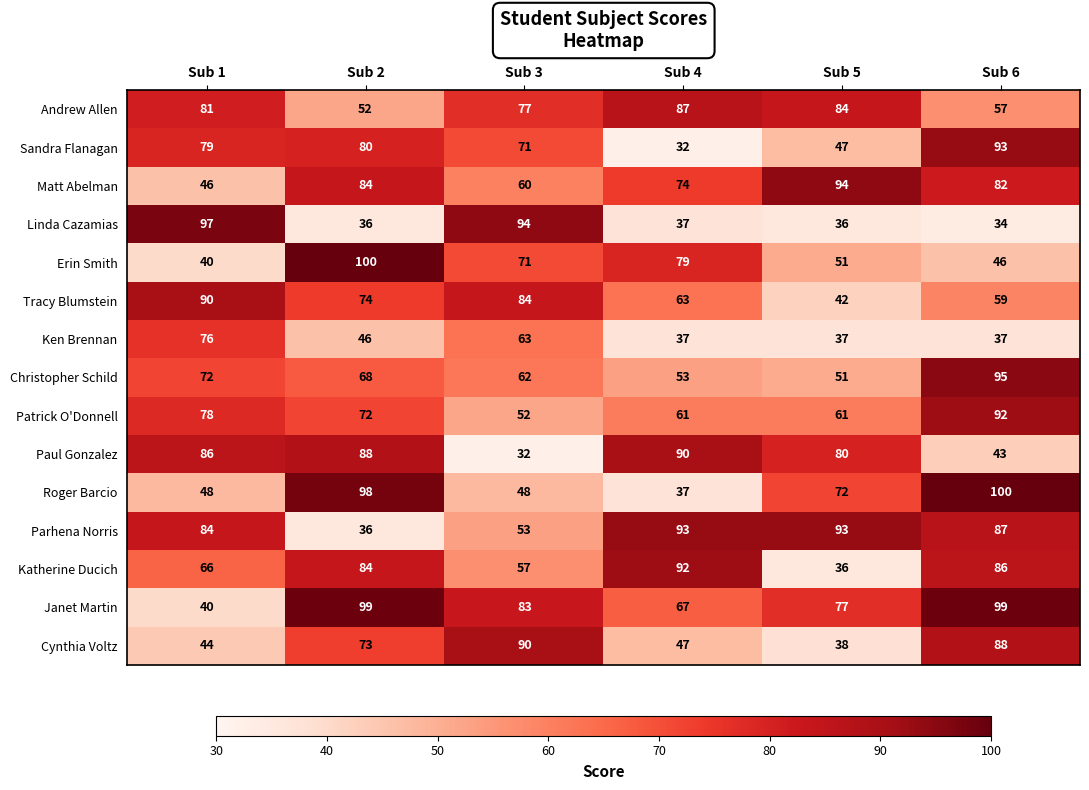

What is the minimum value shown in the chart?

32